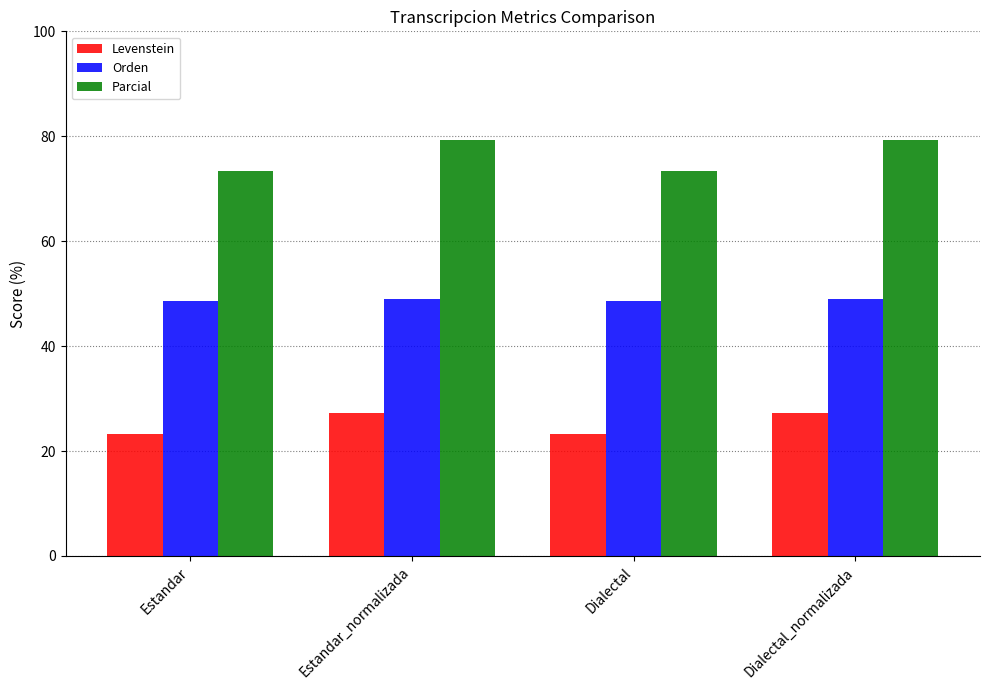

True or false: Orden has a value of 29.7 at Estandar_normalizada.

False